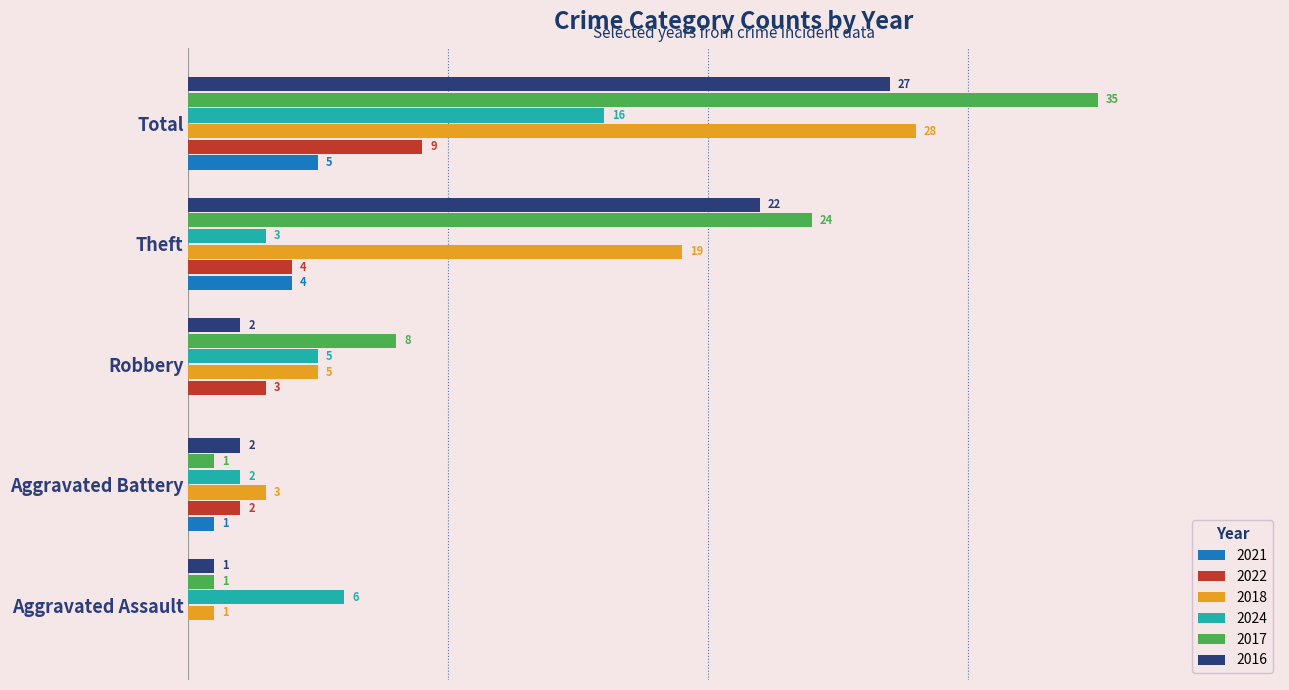

Which category has the highest value in the 2016 series?

Total